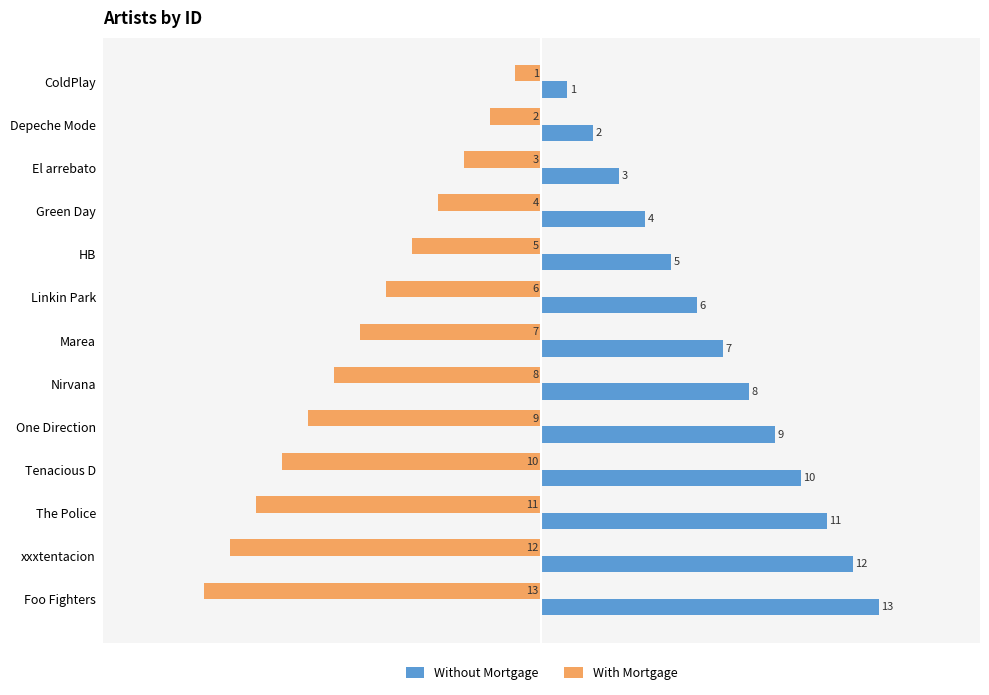

What are all the series names shown in the legend?

Without Mortgage, With Mortgage